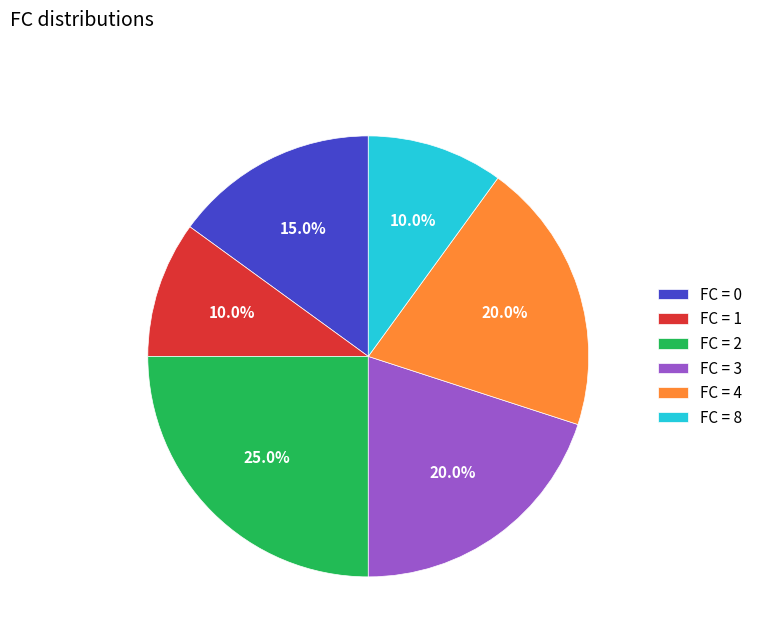

To the nearest percent, what is the difference between the largest and smallest slice percentages?

15%